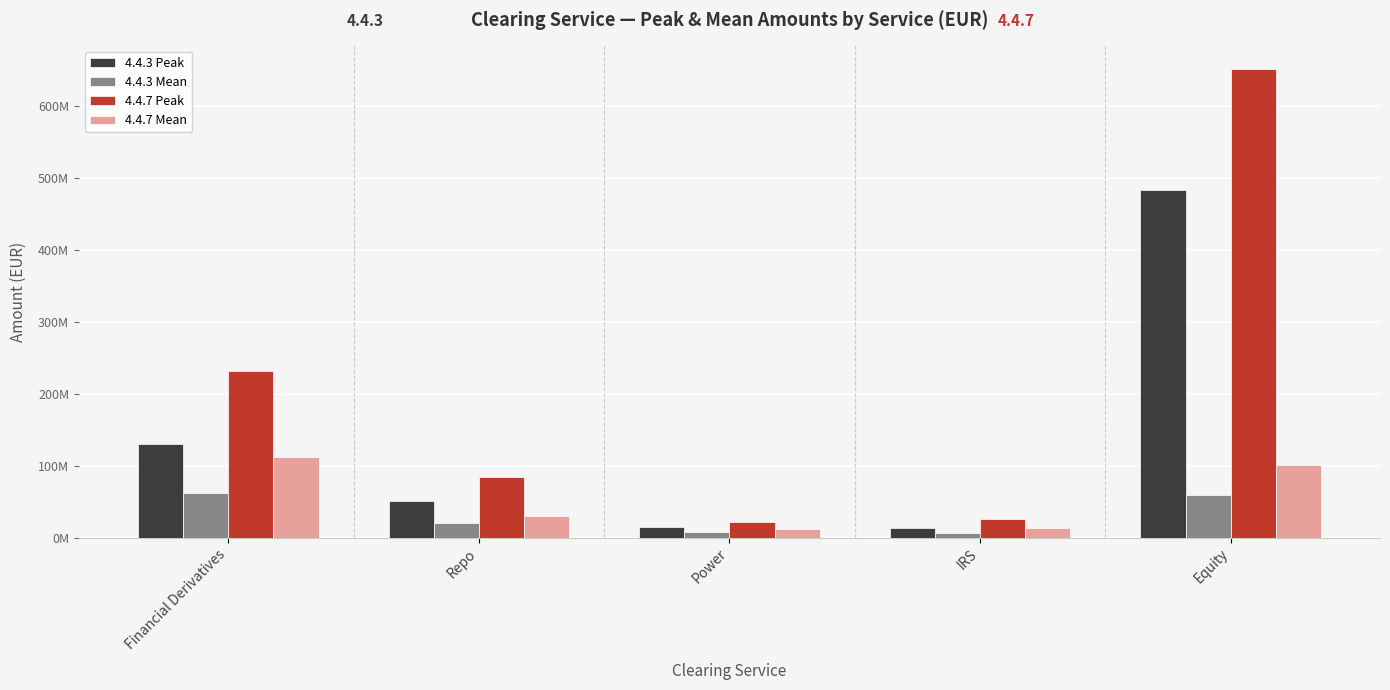

Where is 4.4.3 Peak nearest to the value 247980161?

Financial Derivatives